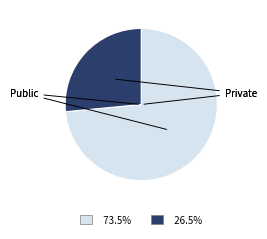

What is the ratio of the value at 73.5% to the value at 26.5%?

2.8